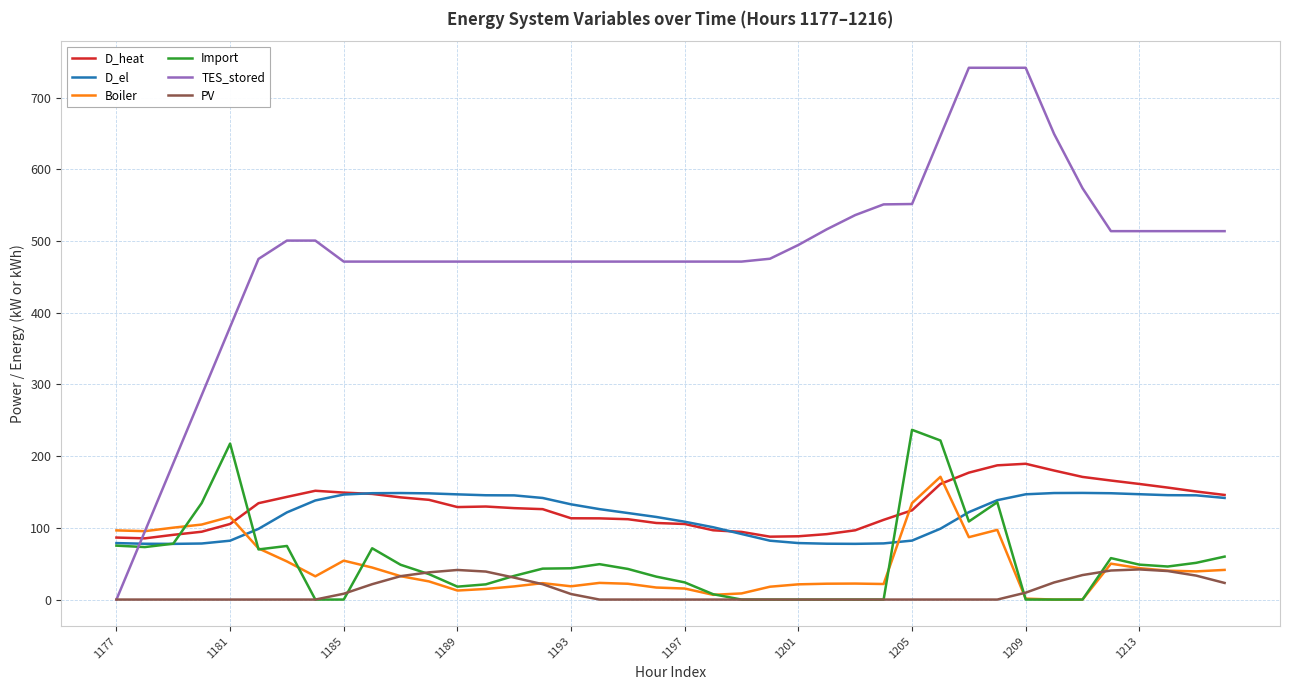

What is the maximum value shown in the chart?

741.6